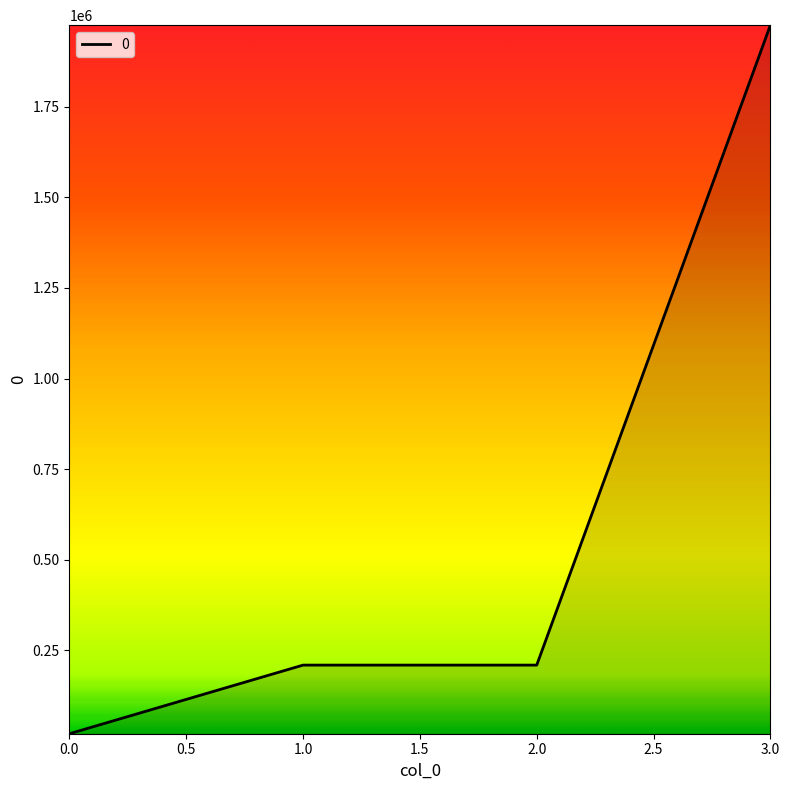

What is the approximate value at 3.0?

1974720.0